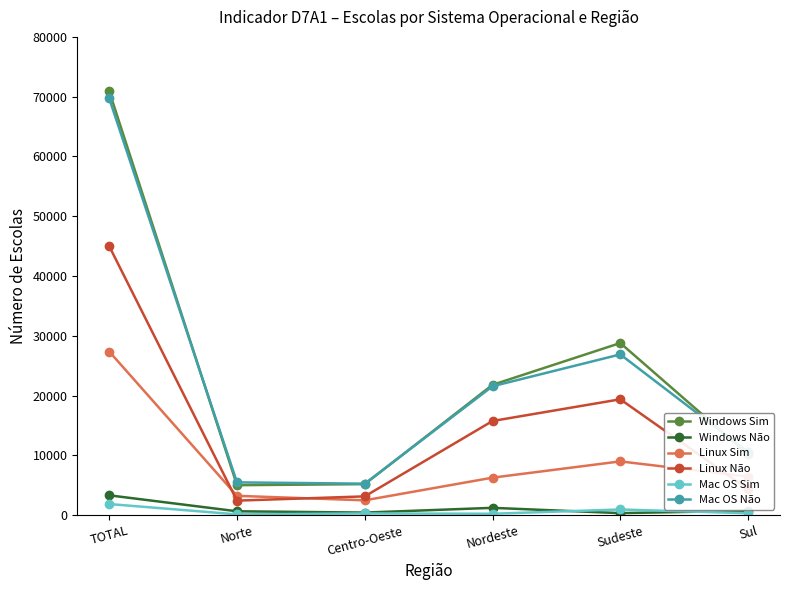

Which series has the largest range (max minus min)?

Windows Sim